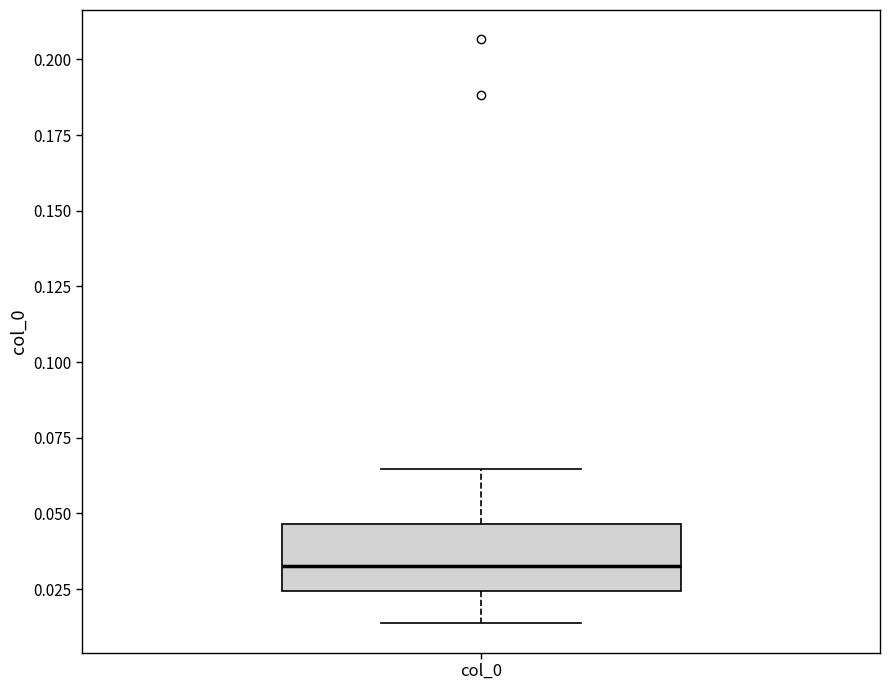

Where does the median line of the box for col_0 sit on the y-axis? The values are not printed on the chart, so give them approximately, as read against the axis.

0.035